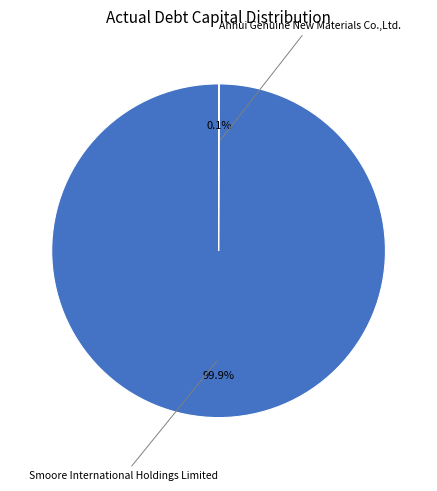

Is there a majority slice in this chart?

Yes